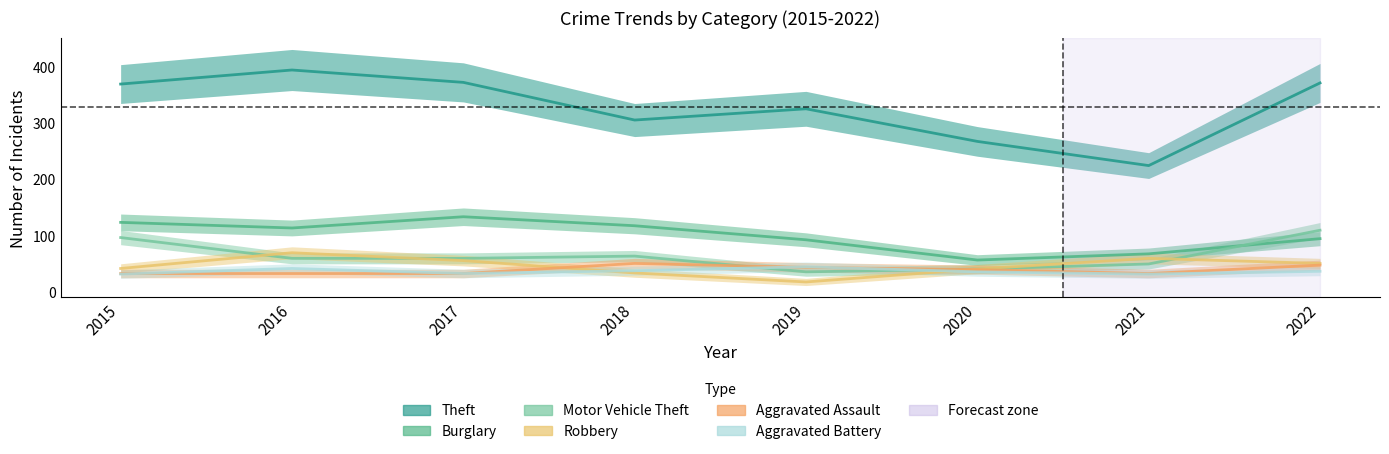

What is the difference between the maximum and minimum values in the Theft series?

170